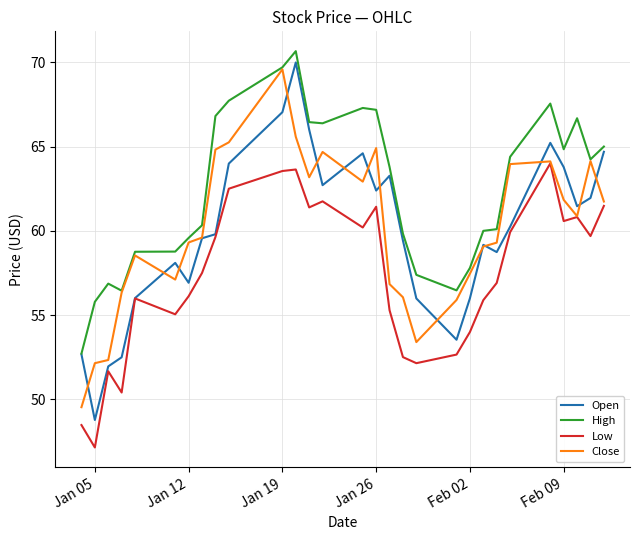

What is the minimum value for Open?

48.8